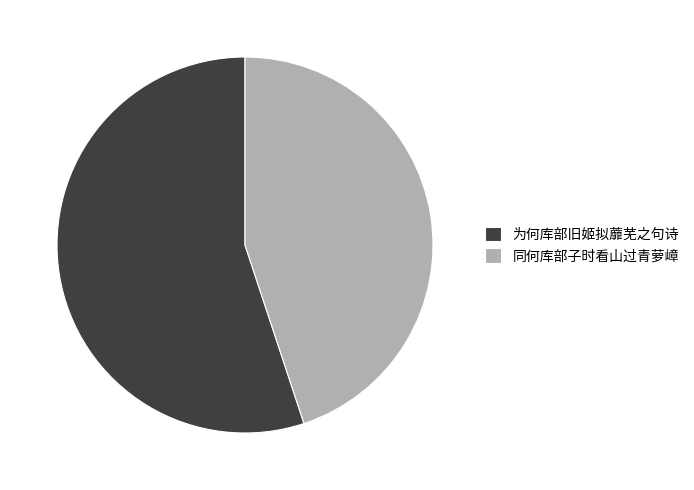

How many slices are in this pie chart?

2